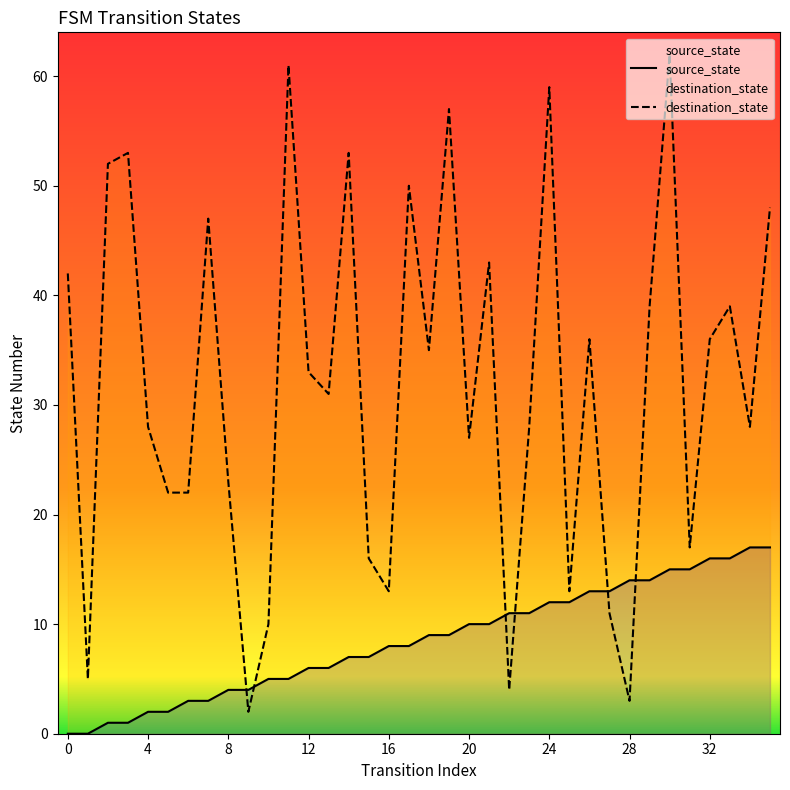

What is the difference between the maximum and second lowest values in the destination_state series?

59